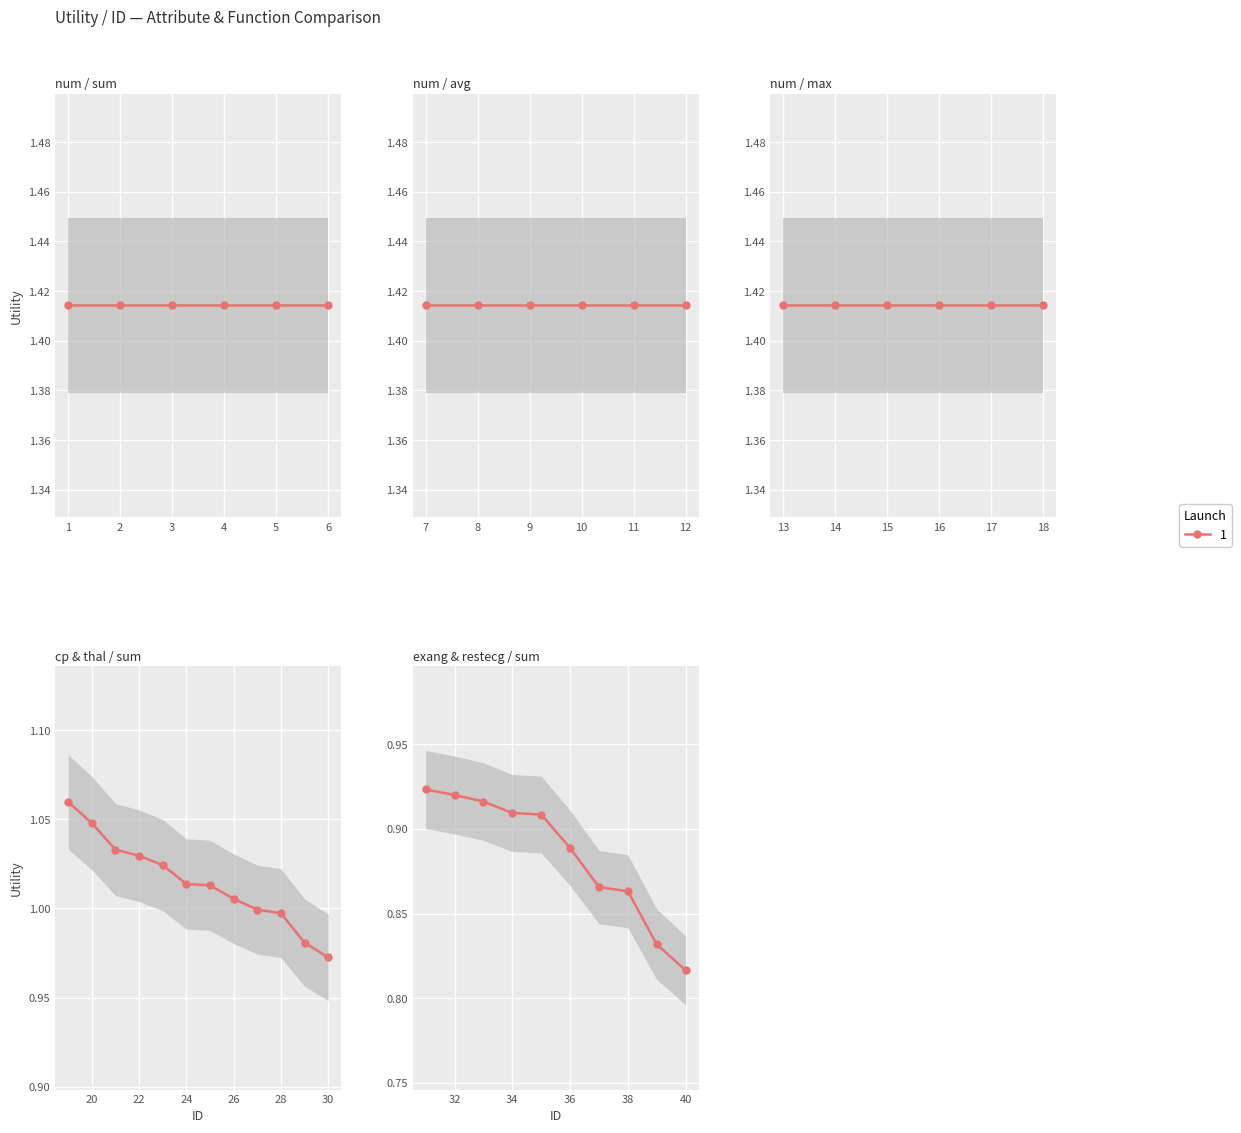

List the labels in order of value, largest first.

1, 2, 3, 4, 5, 6, 7, 8, 9, 10, 11, 12, 13, 14, 15, 16, 17, 18, 19, 20, 21, 22, 23, 24, 25, 26, 27, 28, 29, 30, 31, 32, 33, 34, 35, 36, 37, 38, 39, 40